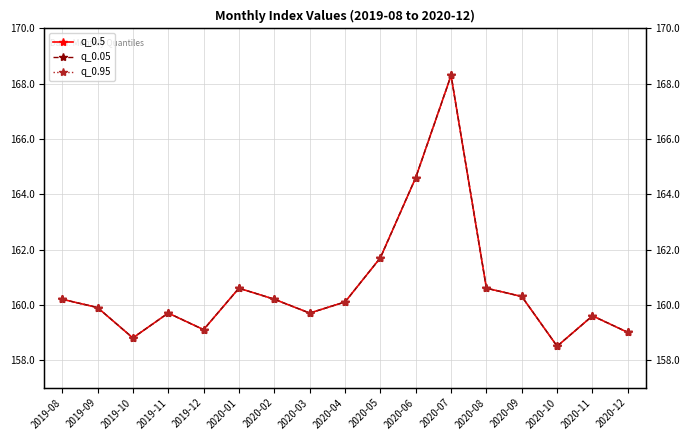

True or false: q_0.5 and q_0.05 intersect in this chart.

False